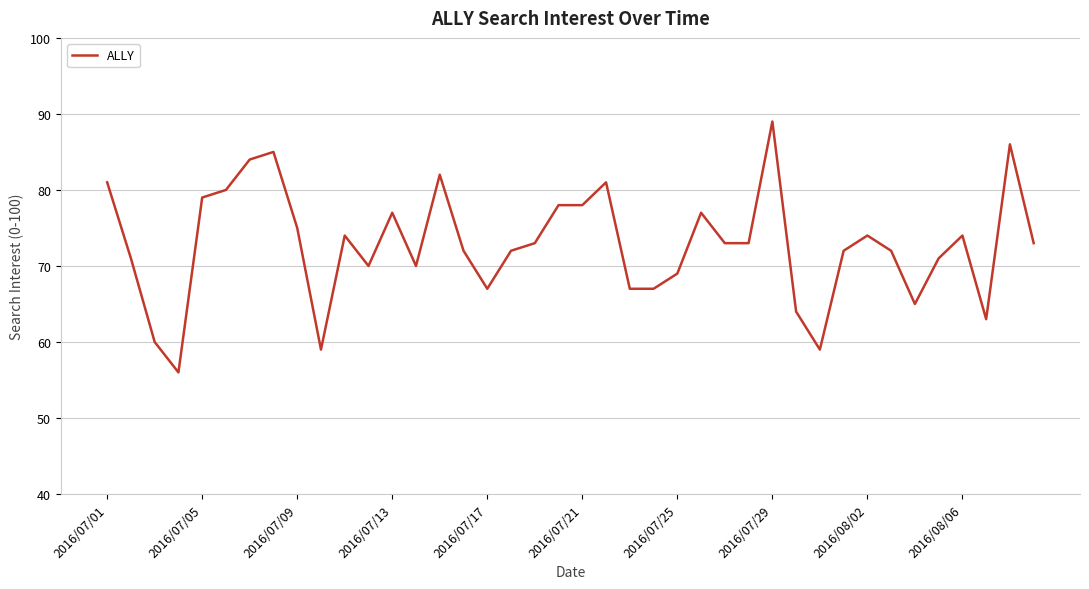

What is the smallest value displayed?

56